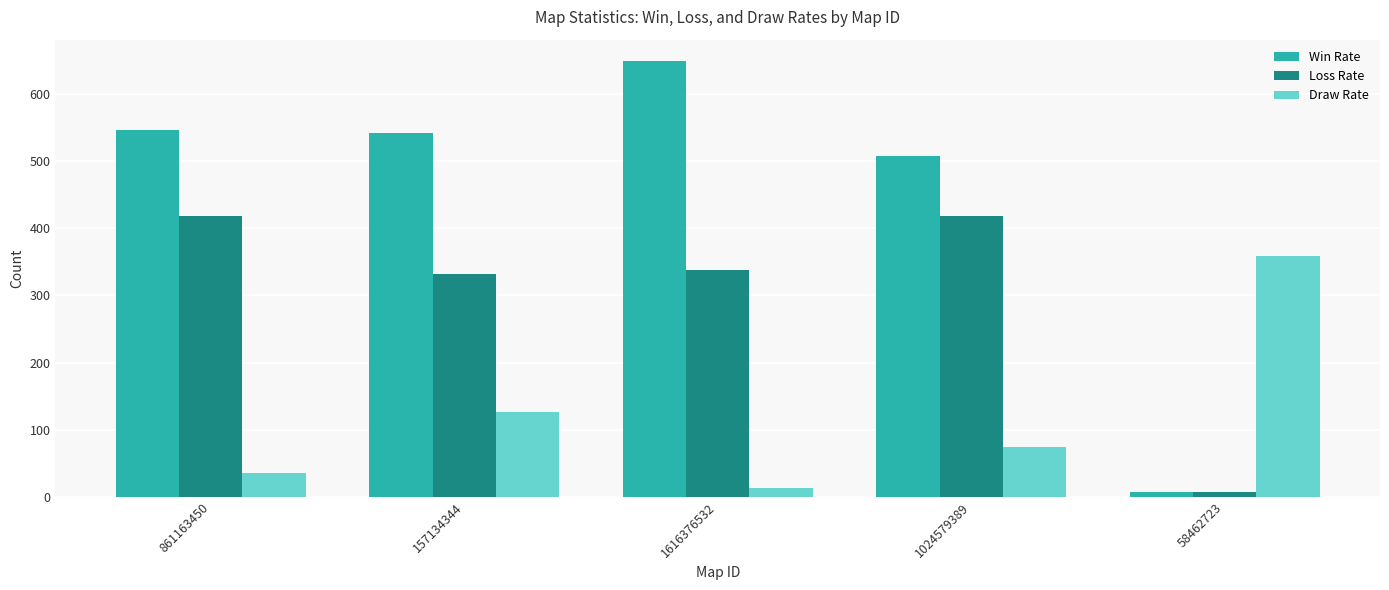

Which category has the lowest value across all series?

58462723